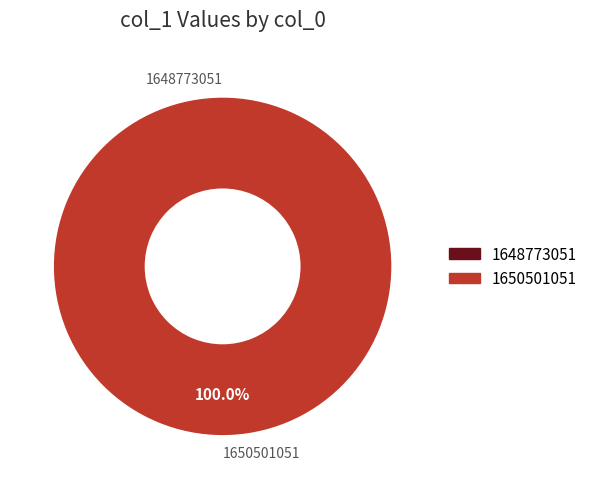

Is there a majority slice in this chart?

Yes